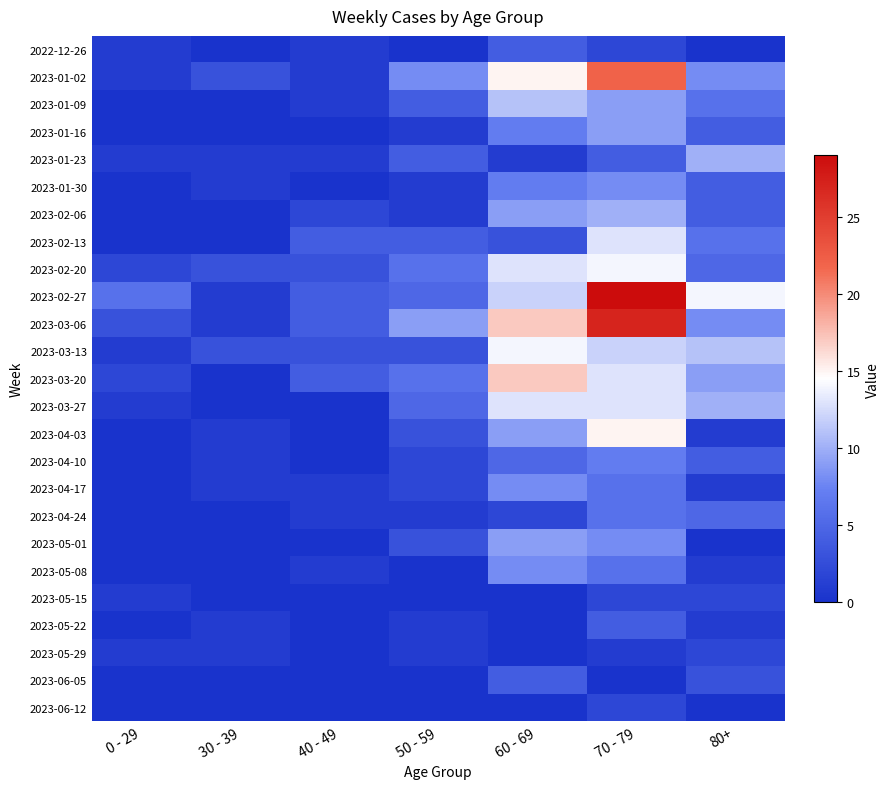

Reading left to right, transcribe all the data shown in this chart.

2022-12-26: 0 - 29=1	30 - 39=0	40 - 49=1	50 - 59=0	60 - 69=4	70 - 79=2	80+=0
2023-01-02: 0 - 29=1	30 - 39=3	40 - 49=1	50 - 59=8	60 - 69=15	70 - 79=22	80+=8
2023-01-09: 0 - 29=0	30 - 39=0	40 - 49=1	50 - 59=4	60 - 69=11	70 - 79=9	80+=6
2023-01-16: 0 - 29=0	30 - 39=0	40 - 49=0	50 - 59=1	60 - 69=7	70 - 79=9	80+=4
2023-01-23: 0 - 29=1	30 - 39=1	40 - 49=1	50 - 59=4	60 - 69=1	70 - 79=4	80+=10
2023-01-30: 0 - 29=0	30 - 39=1	40 - 49=0	50 - 59=1	60 - 69=7	70 - 79=8	80+=4
2023-02-06: 0 - 29=0	30 - 39=0	40 - 49=2	50 - 59=1	60 - 69=9	70 - 79=10	80+=4
2023-02-13: 0 - 29=0	30 - 39=0	40 - 49=4	50 - 59=4	60 - 69=3	70 - 79=13	80+=6
2023-02-20: 0 - 29=2	30 - 39=3	40 - 49=3	50 - 59=6	60 - 69=13	70 - 79=14	80+=5
2023-02-27: 0 - 29=6	30 - 39=1	40 - 49=4	50 - 59=5	60 - 69=12	70 - 79=29	80+=14
2023-03-06: 0 - 29=3	30 - 39=1	40 - 49=4	50 - 59=9	60 - 69=17	70 - 79=27	80+=8
2023-03-13: 0 - 29=1	30 - 39=3	40 - 49=3	50 - 59=3	60 - 69=14	70 - 79=12	80+=11
2023-03-20: 0 - 29=2	30 - 39=0	40 - 49=4	50 - 59=6	60 - 69=17	70 - 79=13	80+=9
2023-03-27: 0 - 29=1	30 - 39=0	40 - 49=0	50 - 59=5	60 - 69=13	70 - 79=13	80+=10
2023-04-03: 0 - 29=0	30 - 39=1	40 - 49=0	50 - 59=3	60 - 69=9	70 - 79=15	80+=1
2023-04-10: 0 - 29=0	30 - 39=1	40 - 49=0	50 - 59=2	60 - 69=5	70 - 79=7	80+=4
2023-04-17: 0 - 29=0	30 - 39=1	40 - 49=1	50 - 59=2	60 - 69=8	70 - 79=6	80+=1
2023-04-24: 0 - 29=0	30 - 39=0	40 - 49=1	50 - 59=1	60 - 69=2	70 - 79=6	80+=5
2023-05-01: 0 - 29=0	30 - 39=0	40 - 49=0	50 - 59=3	60 - 69=9	70 - 79=8	80+=0
2023-05-08: 0 - 29=0	30 - 39=0	40 - 49=1	50 - 59=0	60 - 69=8	70 - 79=6	80+=1
2023-05-15: 0 - 29=1	30 - 39=0	40 - 49=0	50 - 59=0	60 - 69=0	70 - 79=2	80+=2
2023-05-22: 0 - 29=0	30 - 39=1	40 - 49=0	50 - 59=1	60 - 69=0	70 - 79=4	80+=1
2023-05-29: 0 - 29=1	30 - 39=1	40 - 49=0	50 - 59=1	60 - 69=0	70 - 79=1	80+=2
2023-06-05: 0 - 29=0	30 - 39=0	40 - 49=0	50 - 59=0	60 - 69=4	70 - 79=0	80+=3
2023-06-12: 0 - 29=0	30 - 39=0	40 - 49=0	50 - 59=0	60 - 69=0	70 - 79=2	80+=0